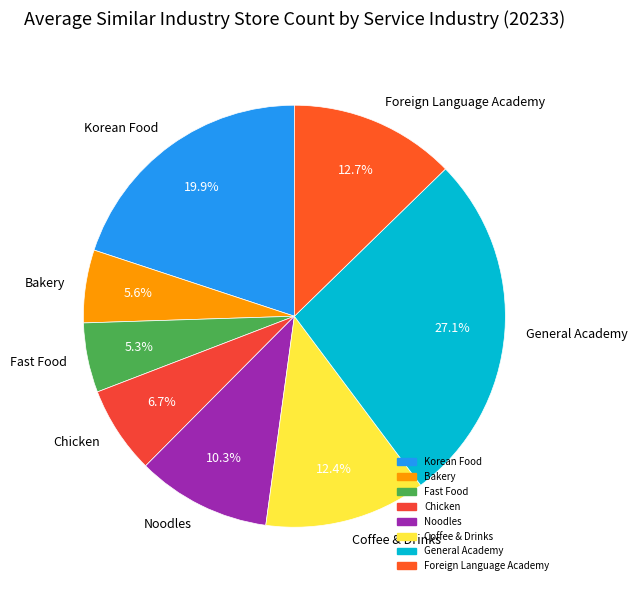

Is there a majority slice in this chart?

No